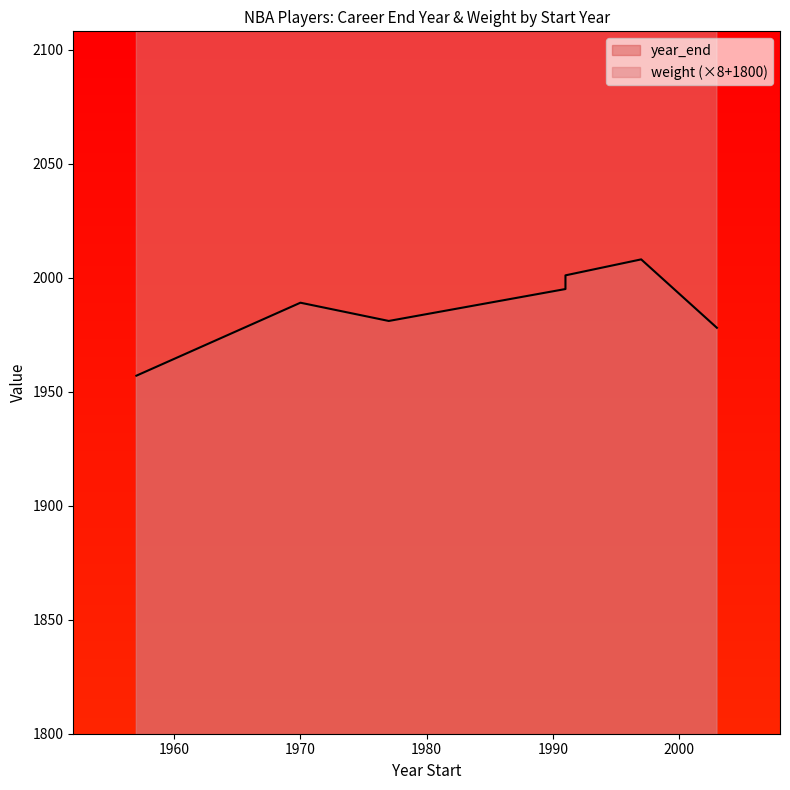

How many data points in year_end are less than 1995?

4